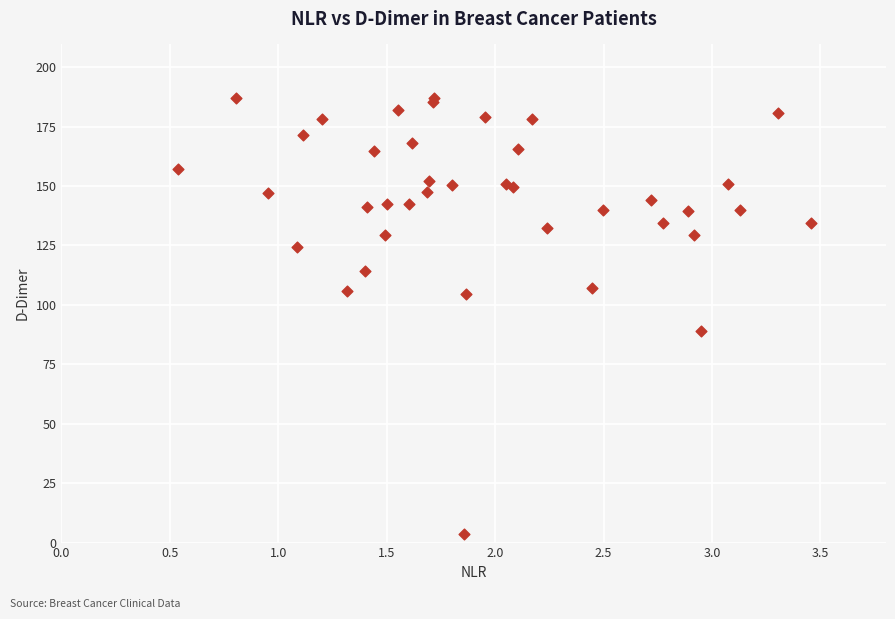

What Y value in the scatter plot is closest to 95?

88.9